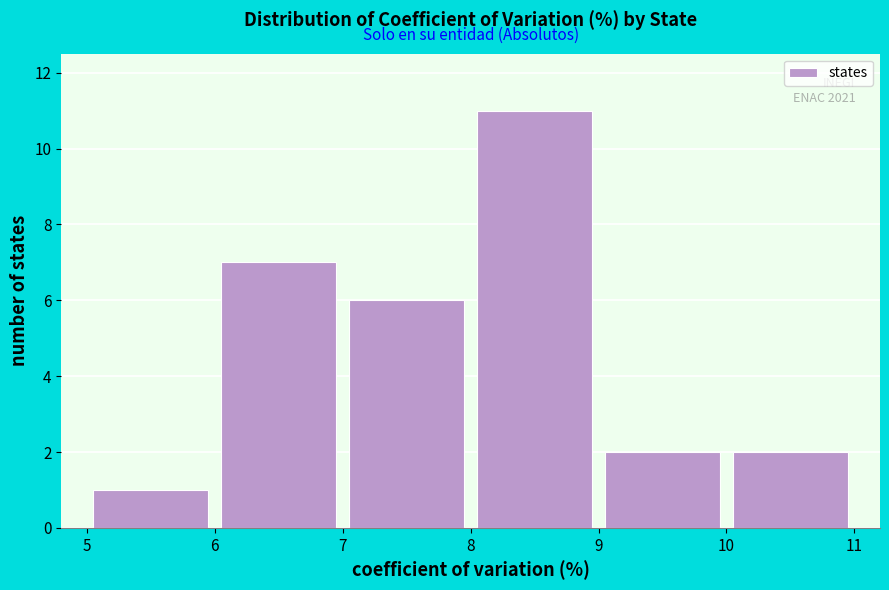

Which range on the x-axis has the tallest bar?

8 to 9